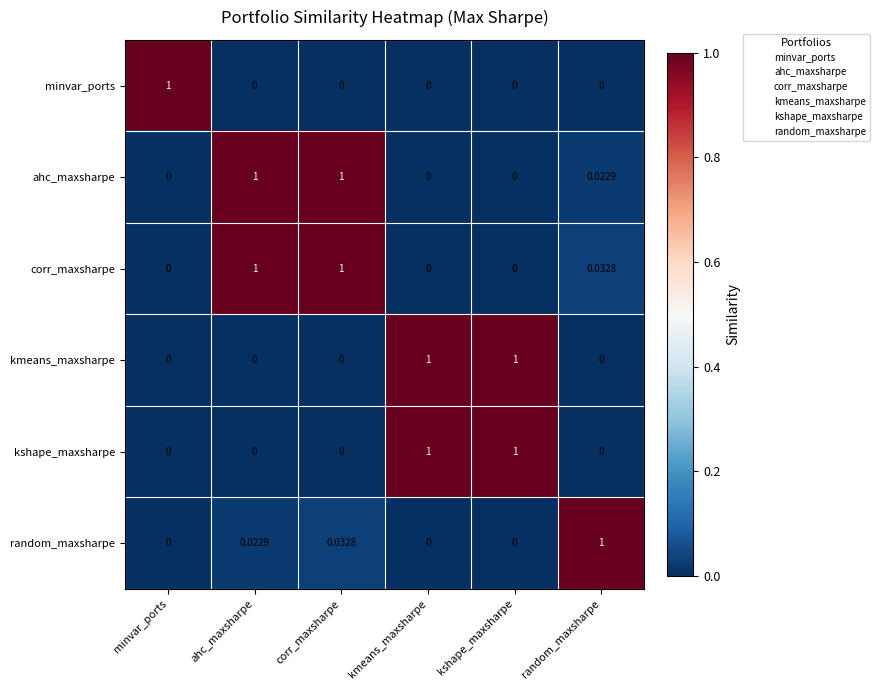

At how many categories does at least one series exceed 0?

6